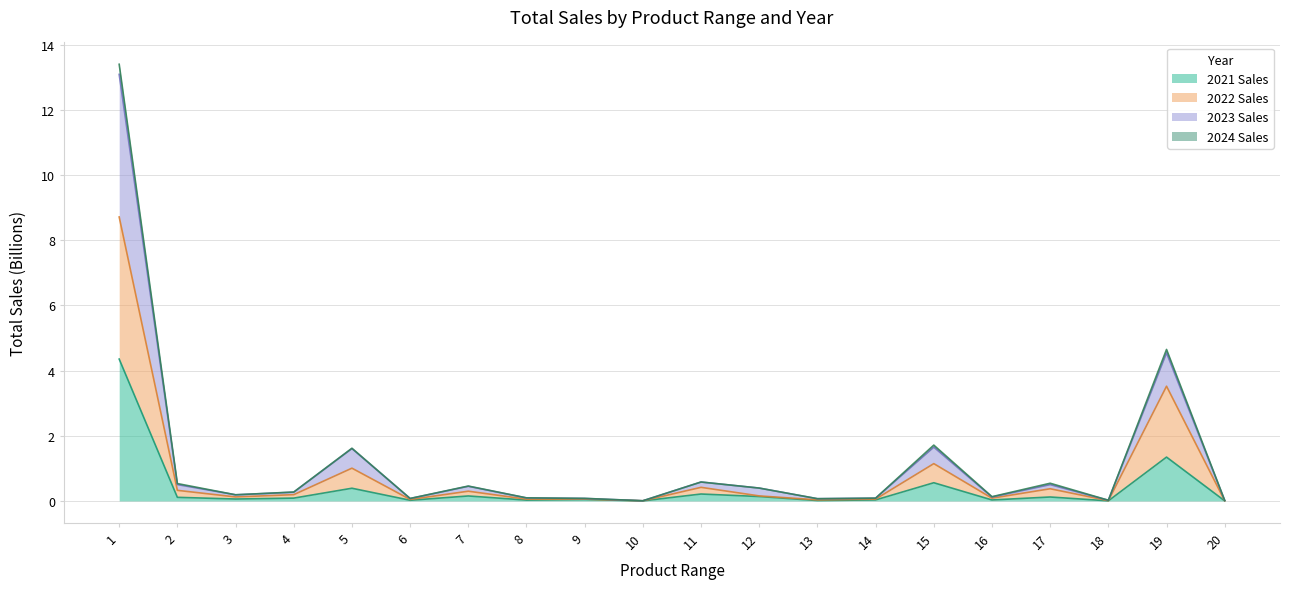

What are all the series names shown in the legend?

2021 Sales, 2022 Sales, 2023 Sales, 2024 Sales